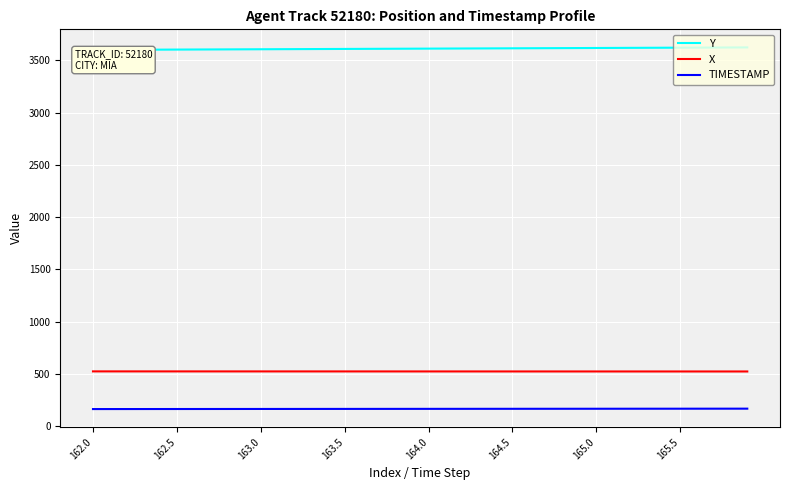

What are all the series names shown in the legend?

Y, X, TIMESTAMP